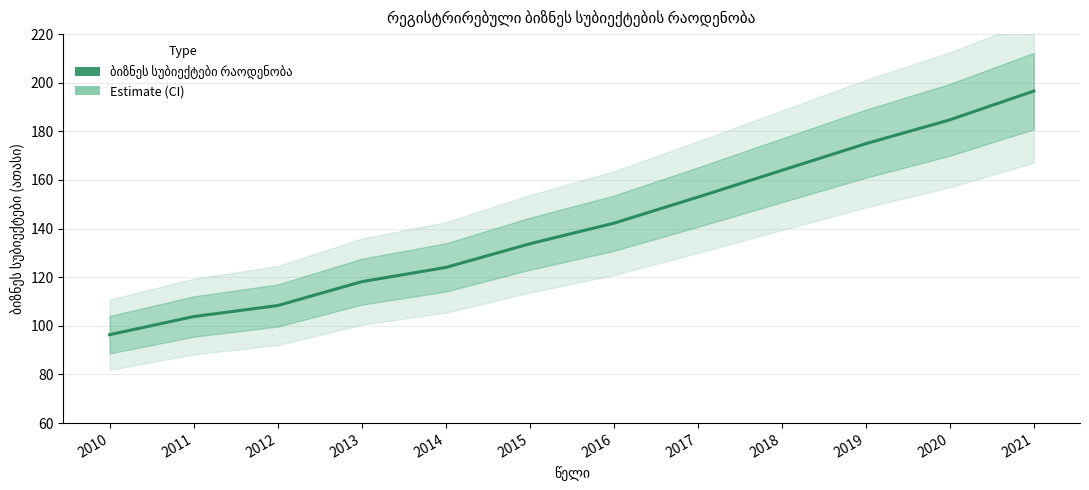

The value at 2014 is 180.4. True or false?

False